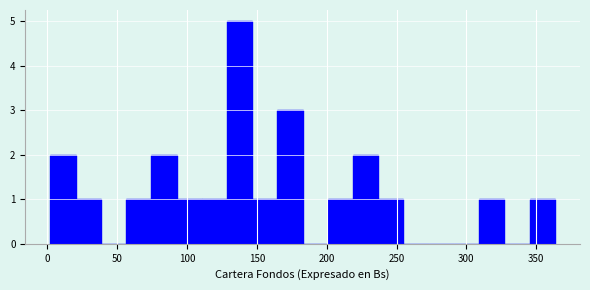

Read against the x-axis, roughly where is the centre of the tallest bar?

140